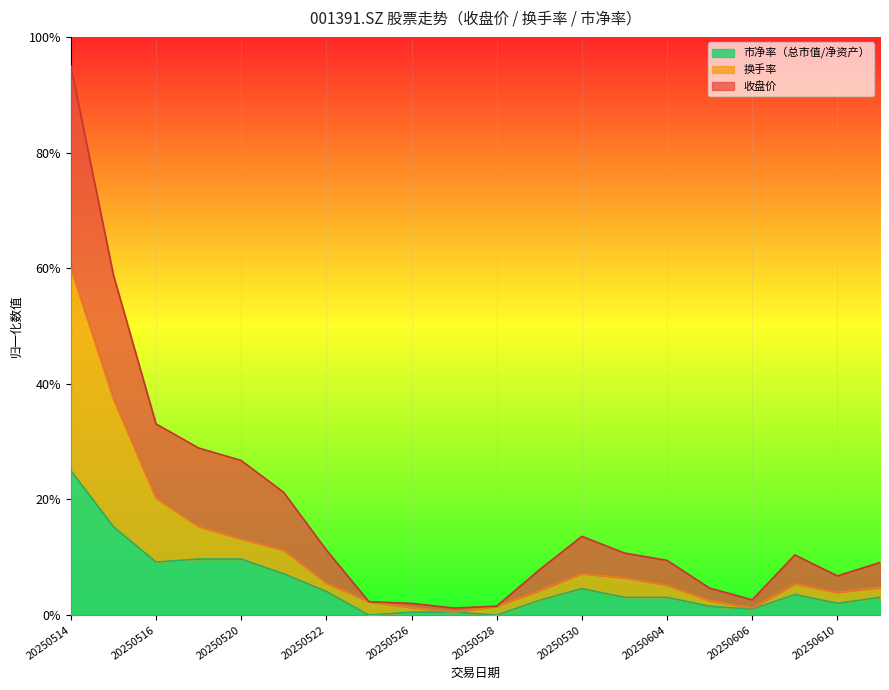

True or false: 换手率 and 收盘价 cross at least once.

False